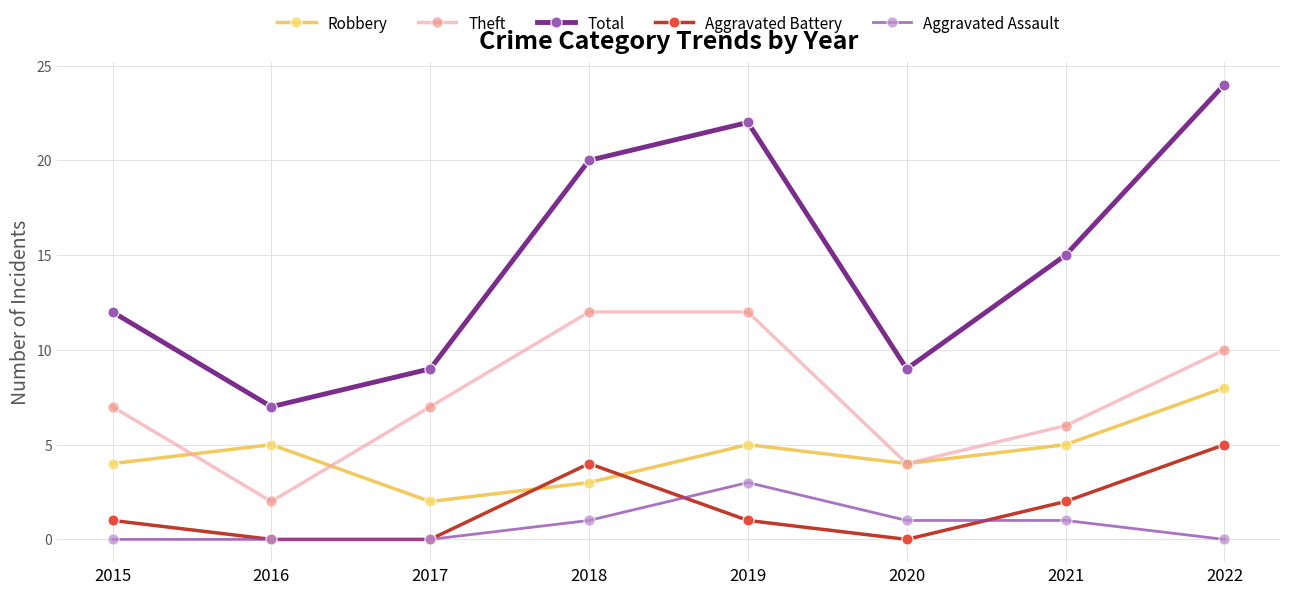

Does the chart display data point markers on the line(s)?

Yes